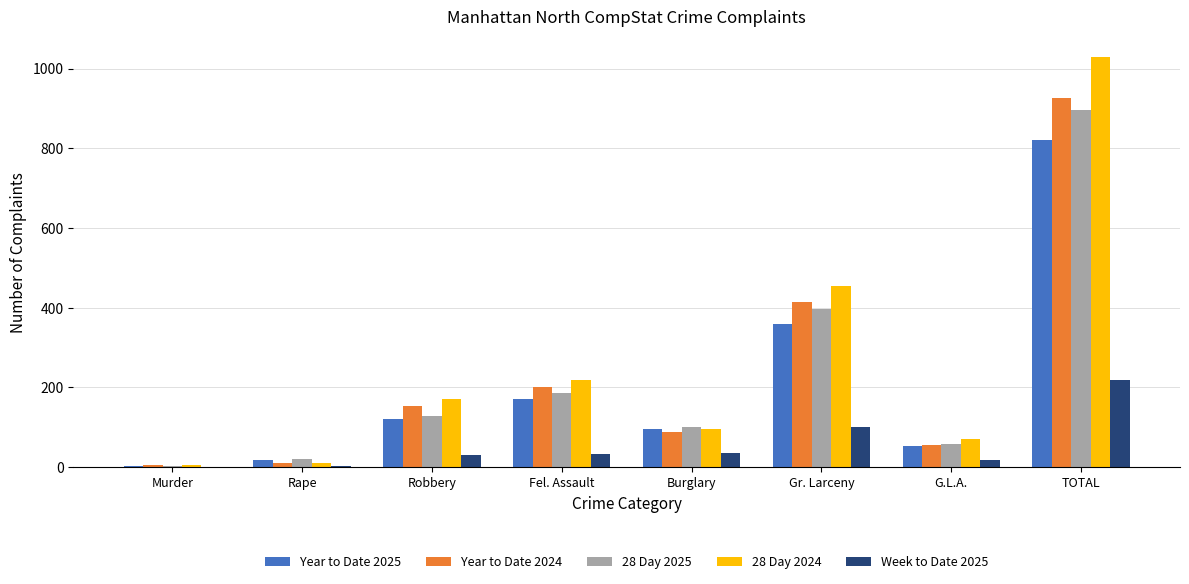

What is the sum of all Year to Date 2025 values?

1640